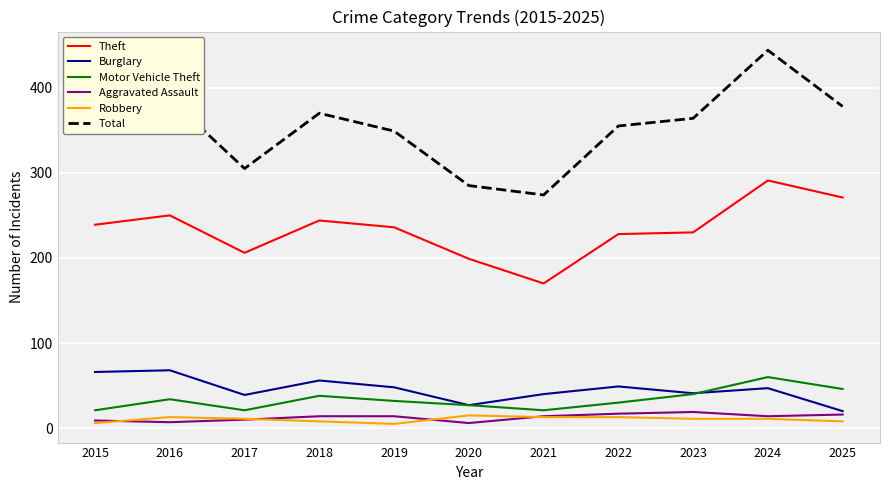

The Aggravated Assault series shows 16 at 2025. True or false?

True